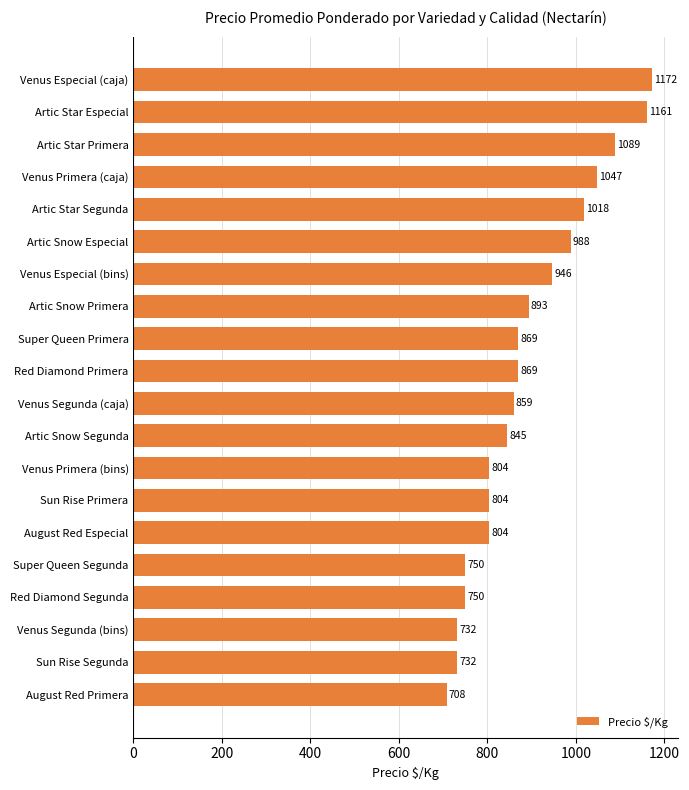

Reading top to bottom, list all the values displayed in this chart.

1172	1161	1089	1047	1018	988	946	893	869	869	859	845	804	804	804	750	750	732	732	708